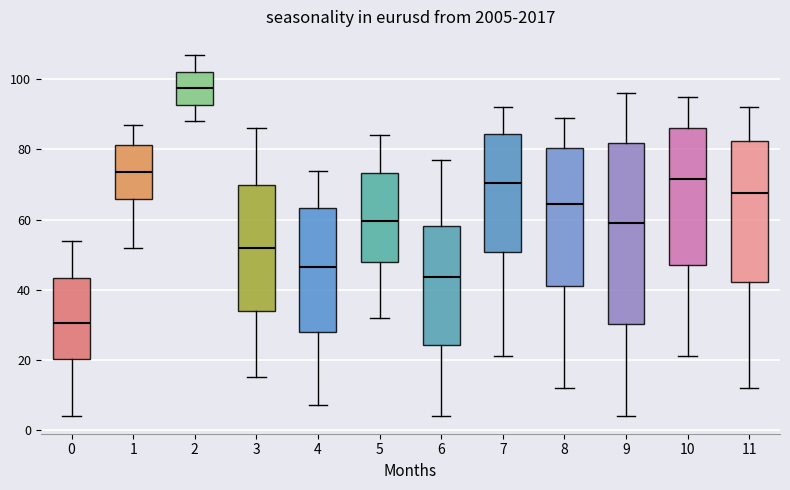

Where does the upper whisker of the box at x = 9 end on the y-axis? The values are not printed on the chart, so give them approximately, as read against the axis.

96